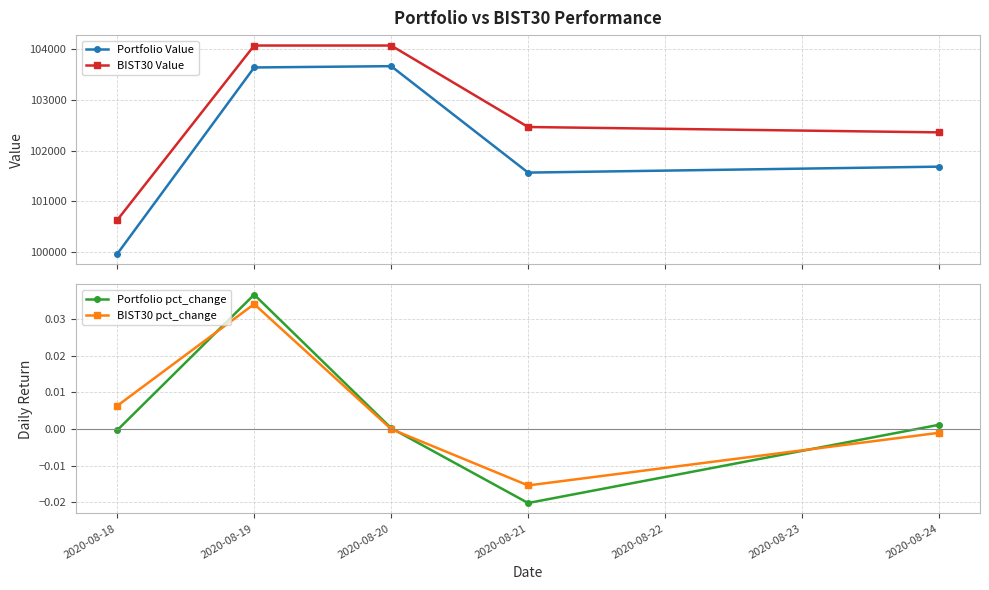

Which has a higher value, 2020-08-19 or 2020-08-21?

2020-08-19